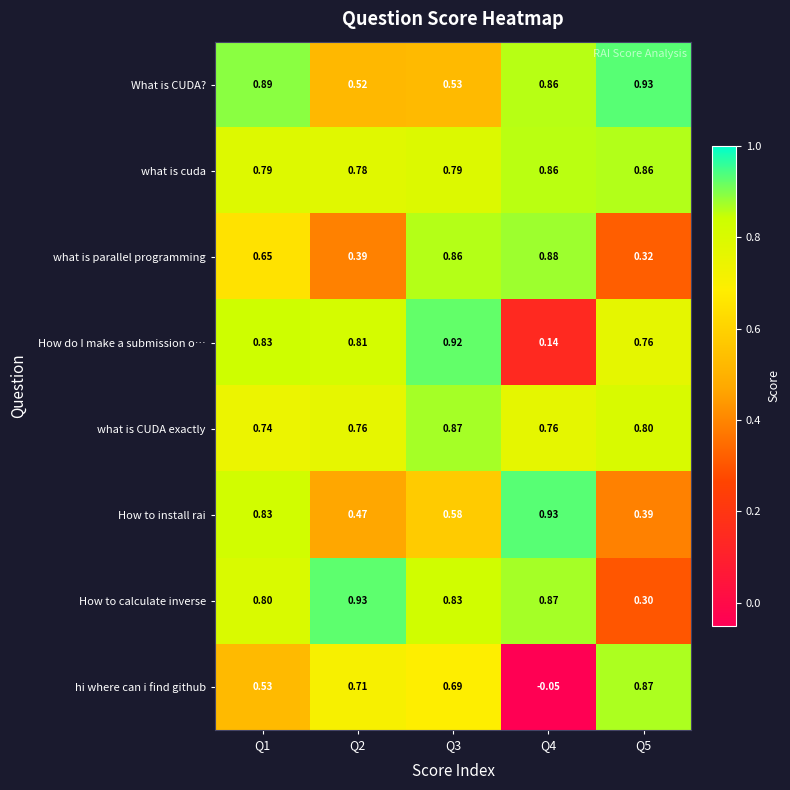

Is the value of hi where can i find github at Q1 greater than the value of How to install rai at Q2?

Yes